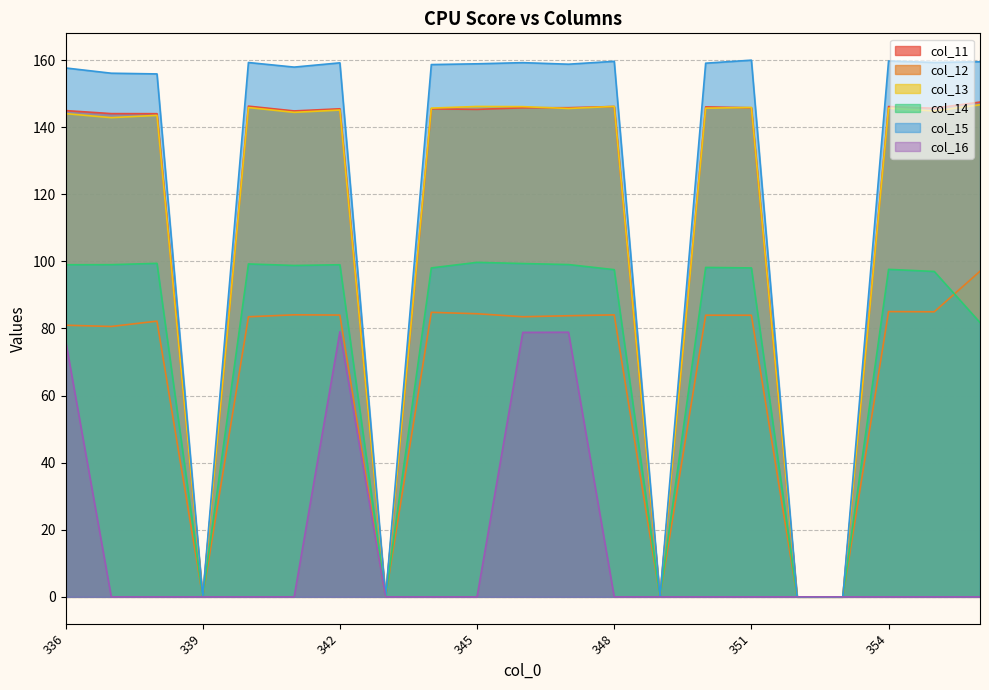

What are all the series names shown in the legend?

col_11, col_12, col_13, col_14, col_15, col_16